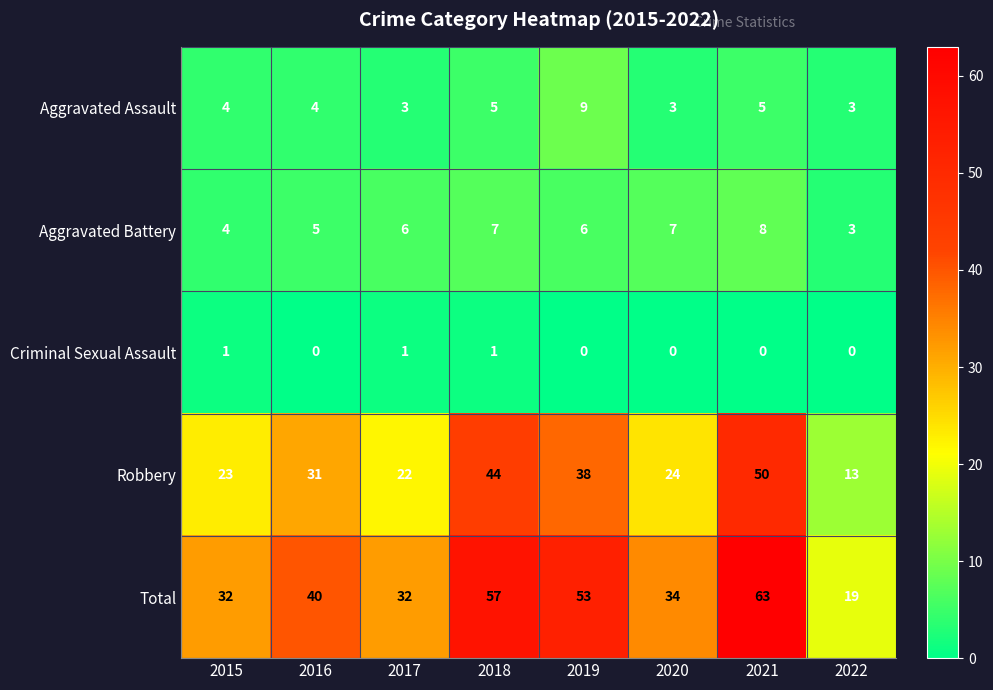

What is the greatest value displayed?

63